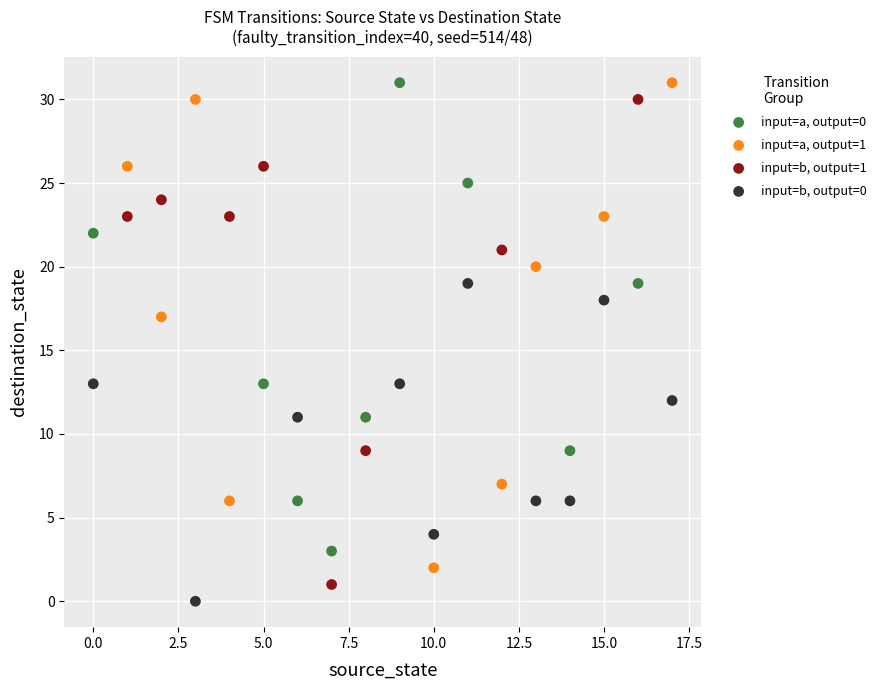

What are all the series names shown in the legend?

input=a, output=0, input=a, output=1, input=b, output=1, input=b, output=0